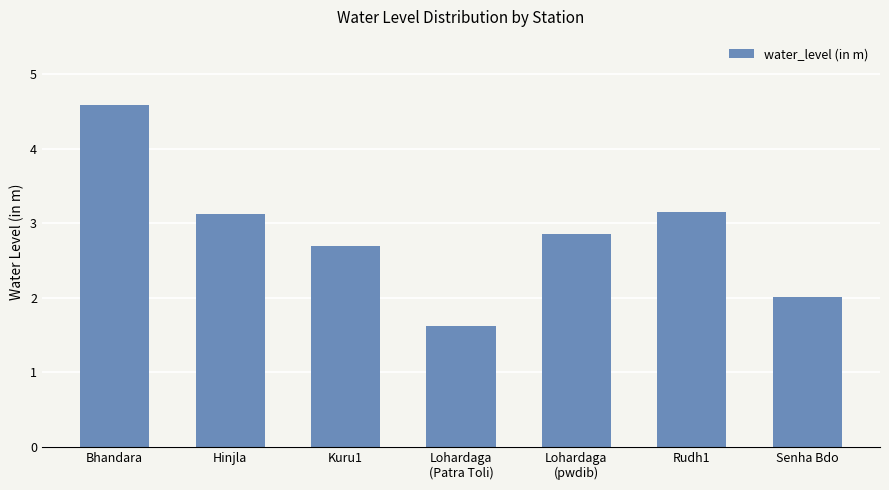

What is the sum of the values at Bhandara and Lohardaga
(pwdib)?

7.4